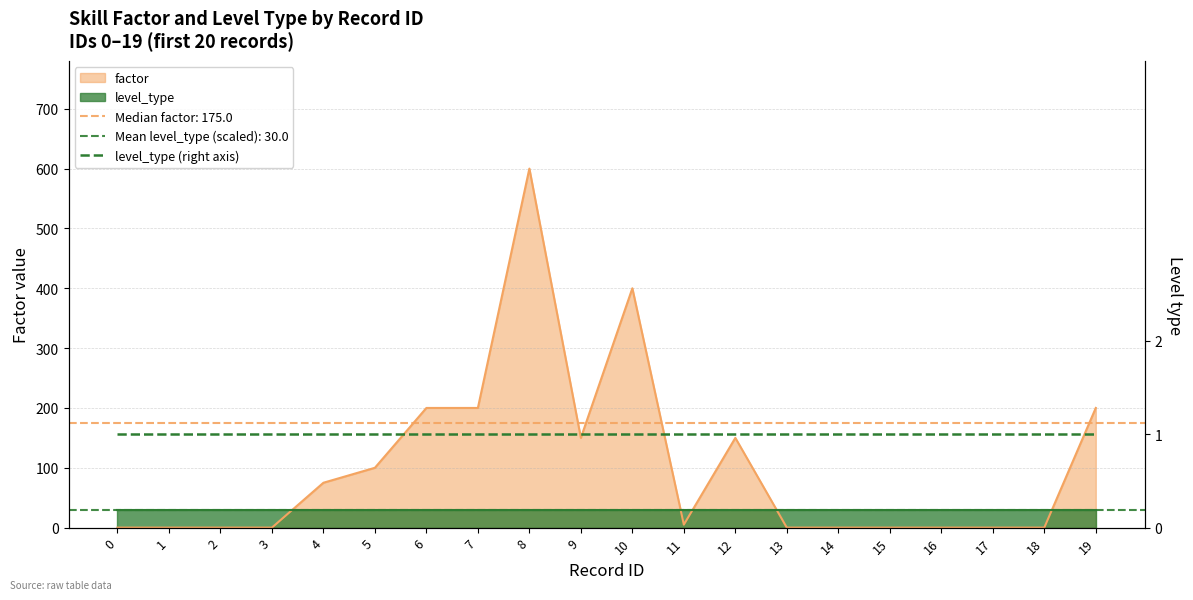

Does the chart have visible grid lines?

Yes